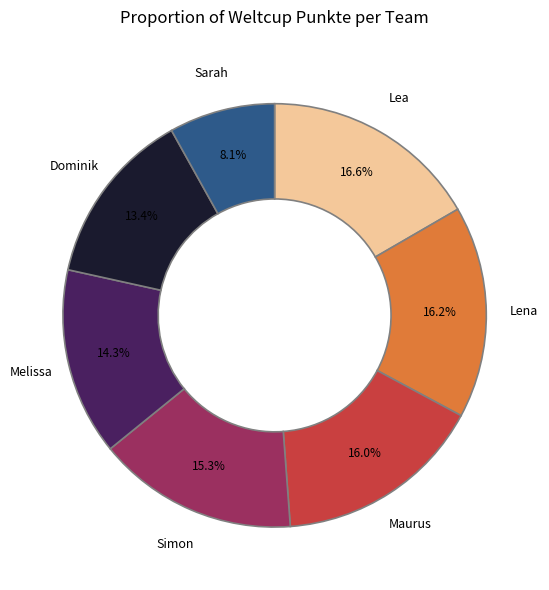

To the nearest percent, what is the average slice percentage?

14%